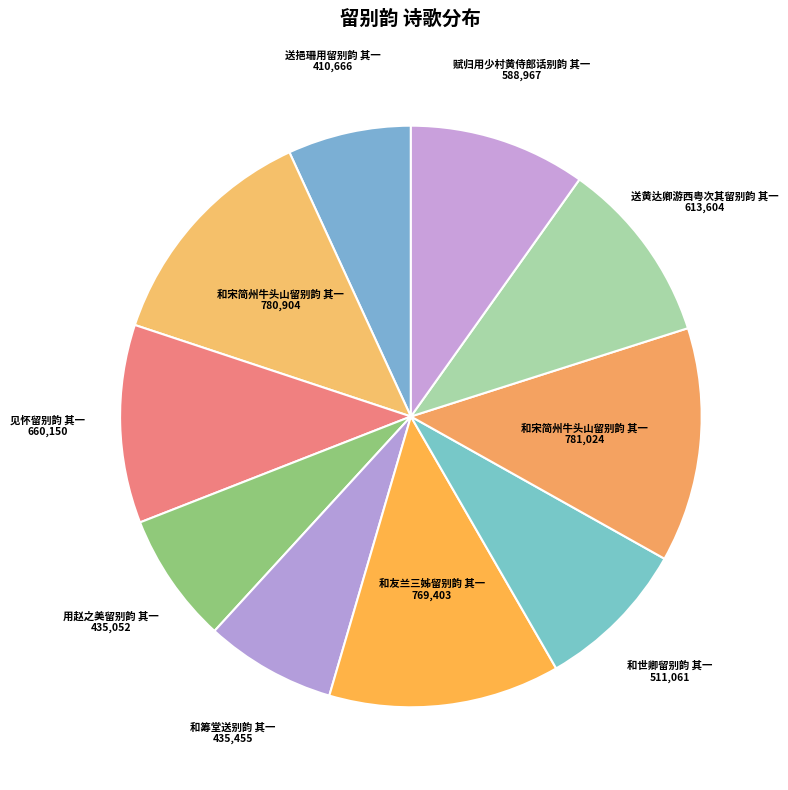

Is there any slice that represents more than half of the pie?

No